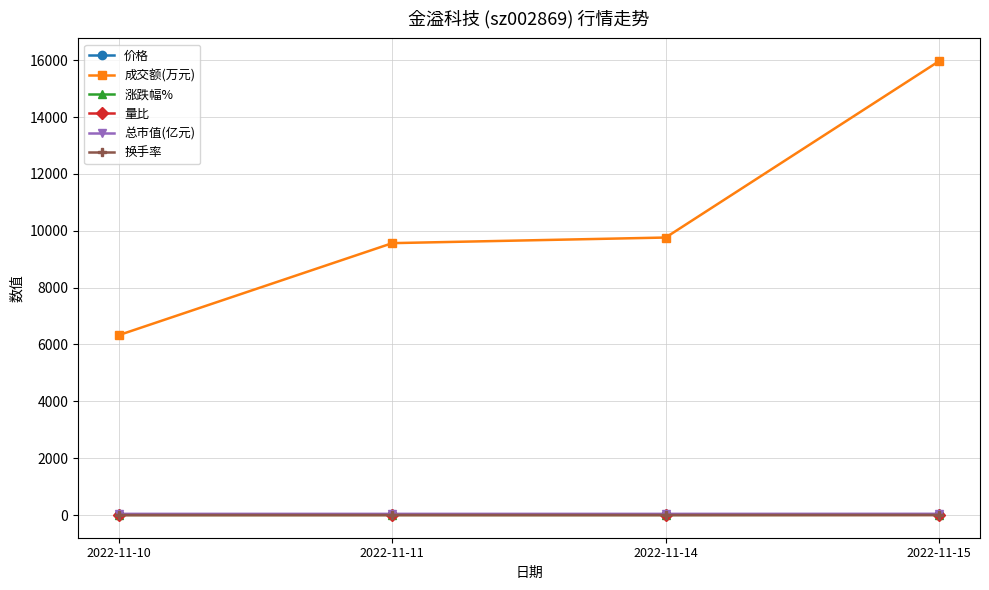

Does the chart display data point markers on the line(s)?

Yes